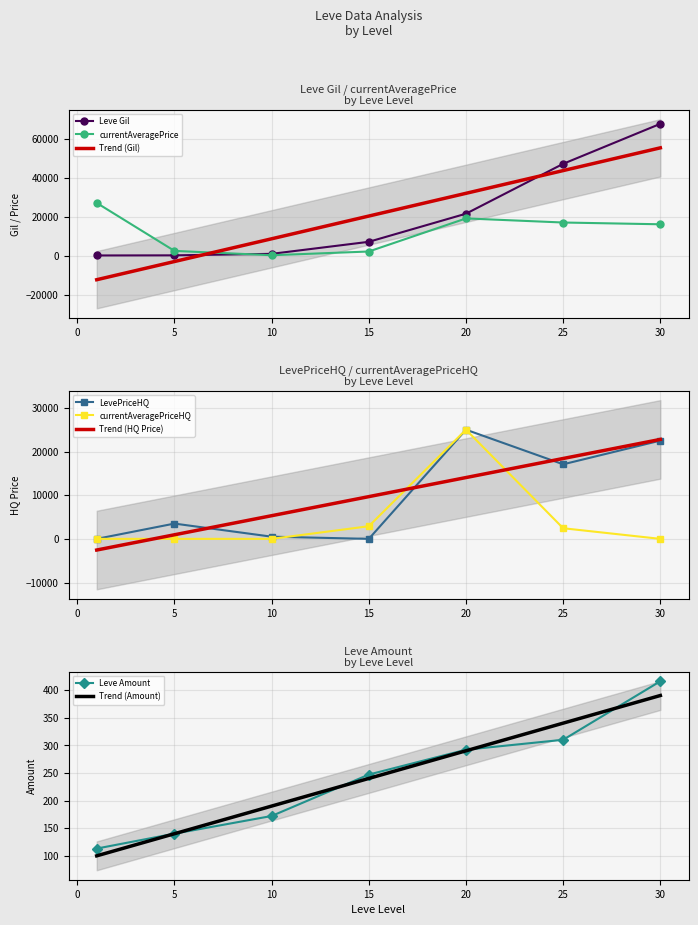

How many data points in Leve Amount are less than 247?

3